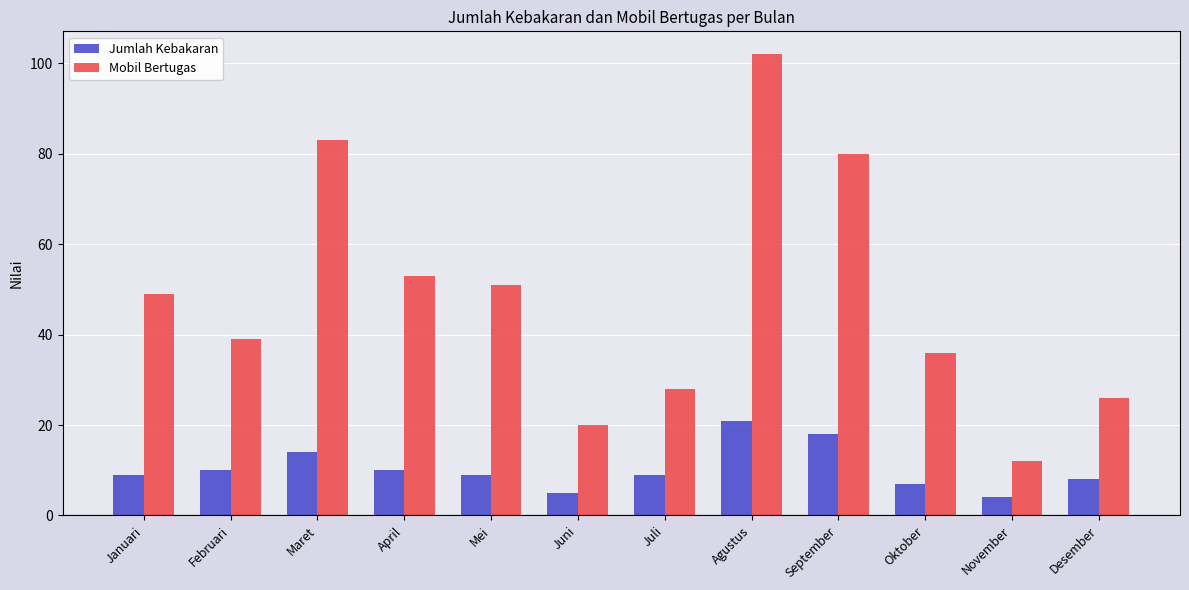

What is the difference between the Mobil Bertugas values at Oktober and Mei?

15